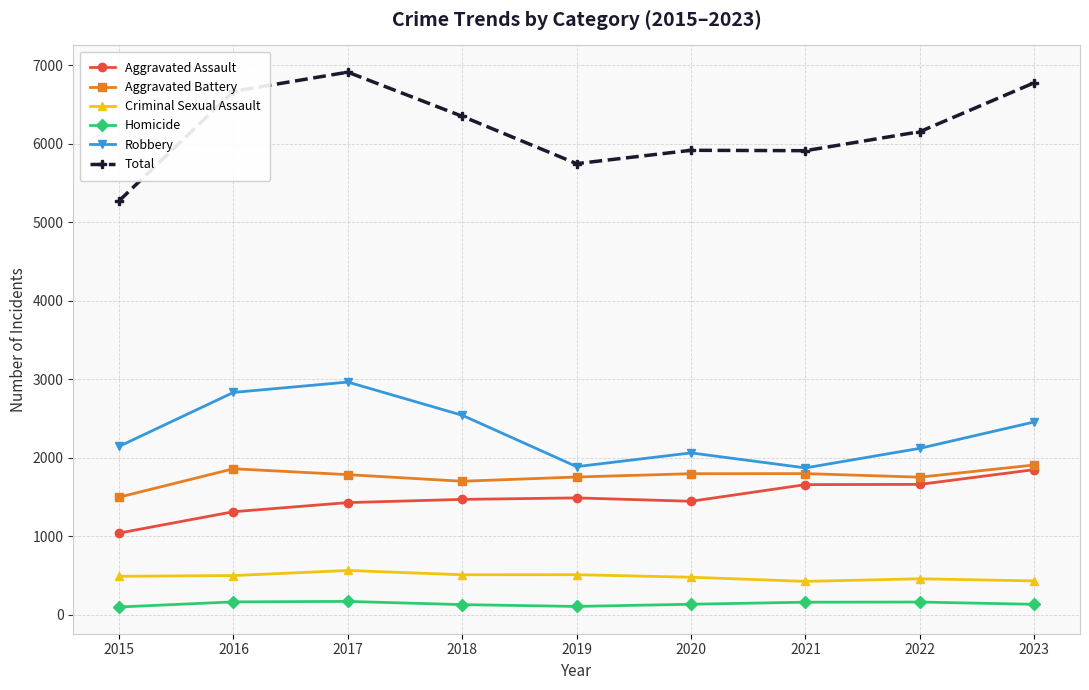

What is the value of the Aggravated Assault point at the 5th from the left?

1488